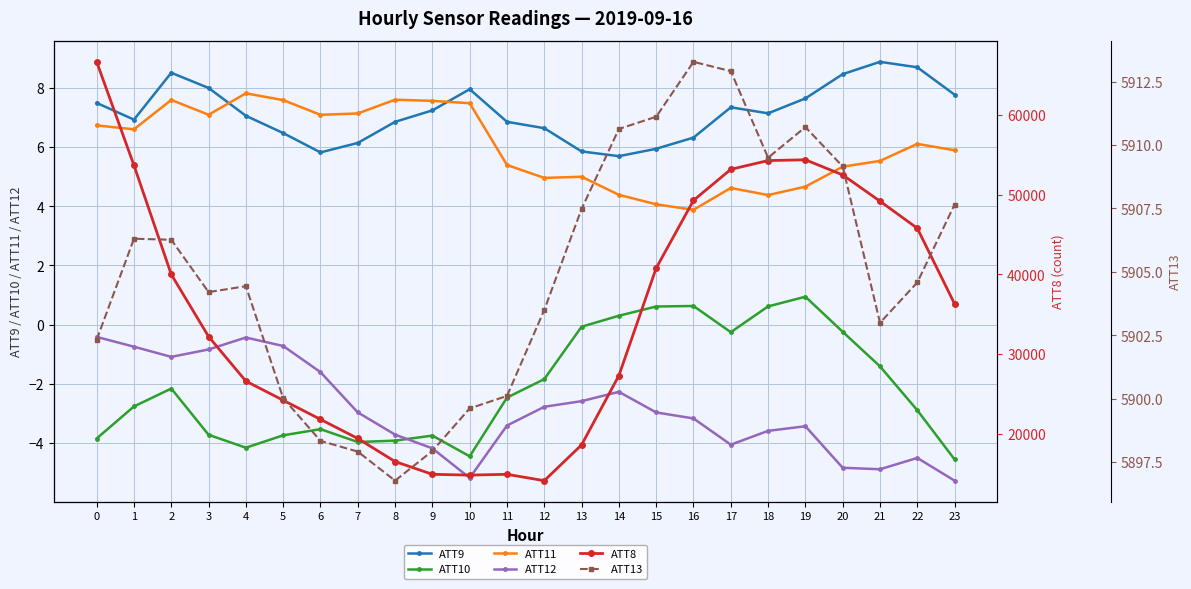

List the series in order of their peak value, lowest first.

ATT12, ATT10, ATT11, ATT9, ATT13, ATT8